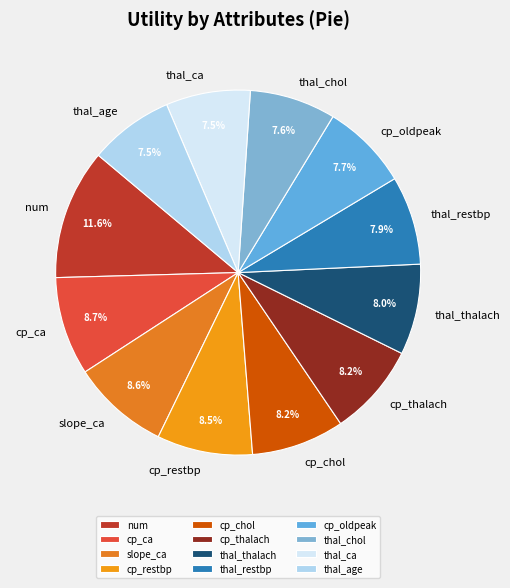

To the nearest percent, what is the difference between the largest and smallest slice percentages?

4%